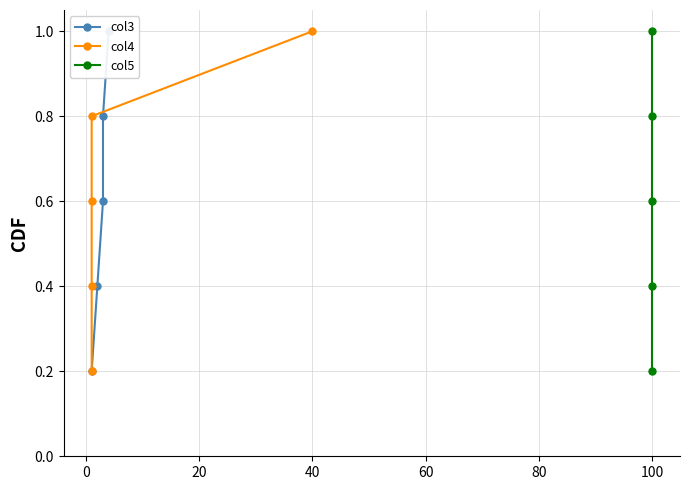

What are all the series names shown in the legend?

col3, col4, col5